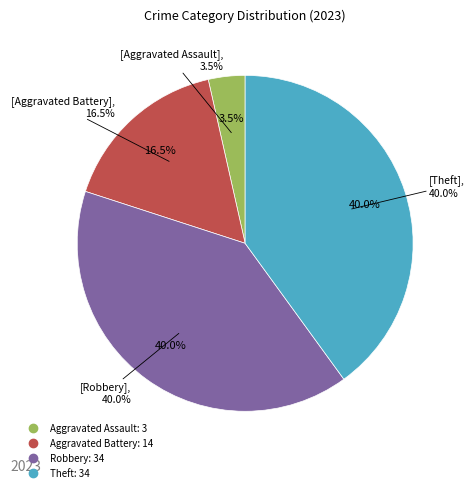

True or false: Theft accounts for 28% of the total.

False